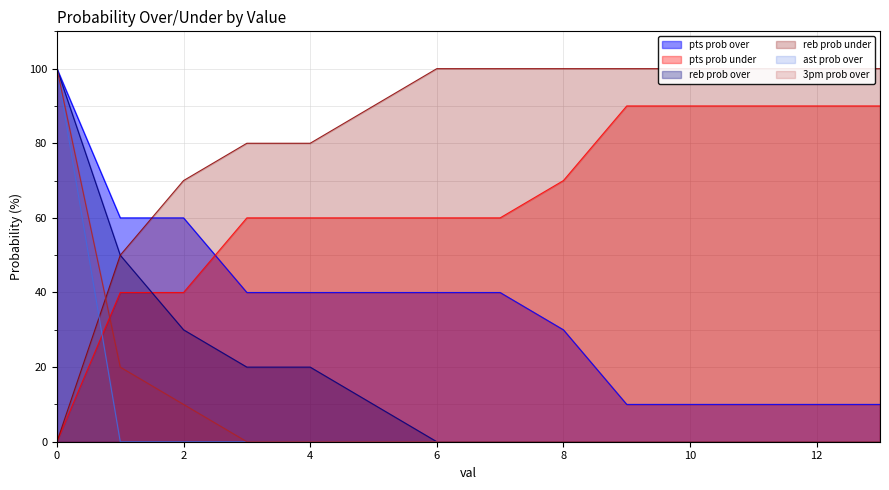

What is the total value across all series at 3?

200